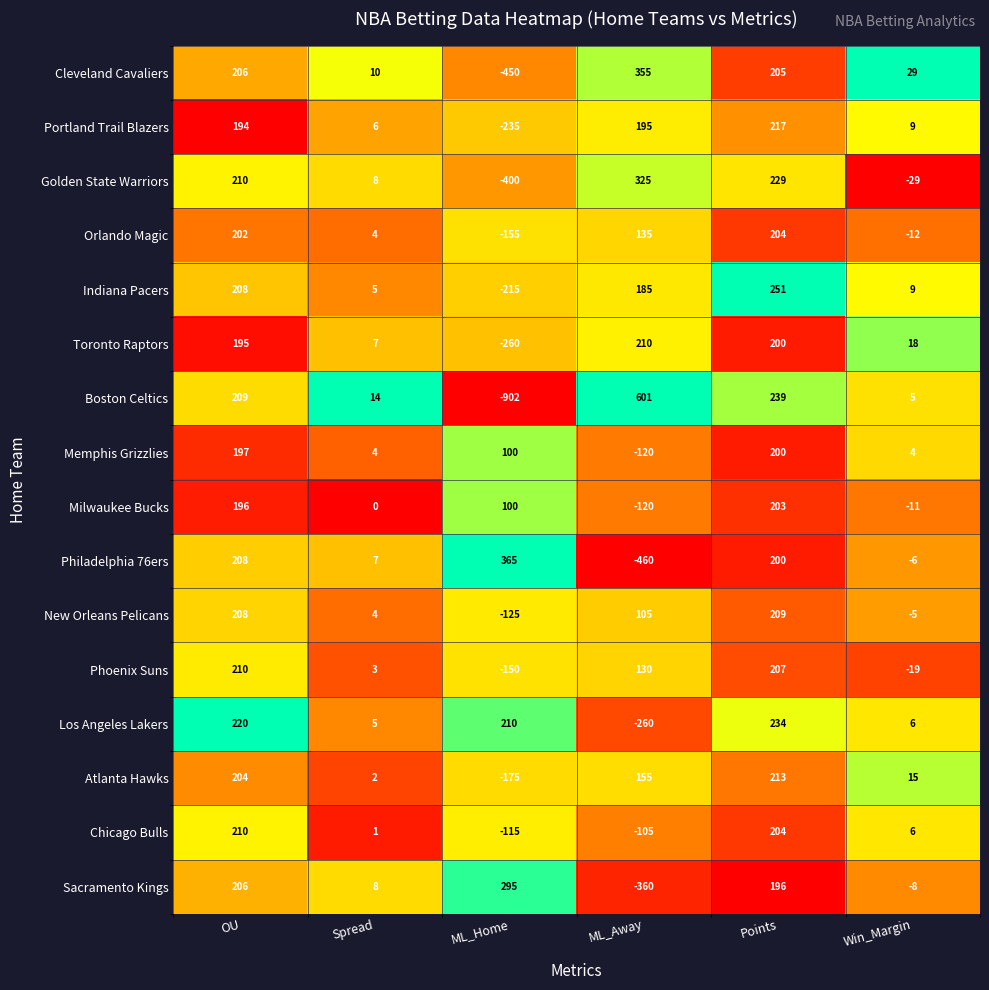

Which series has the largest total across all categories?

Indiana Pacers